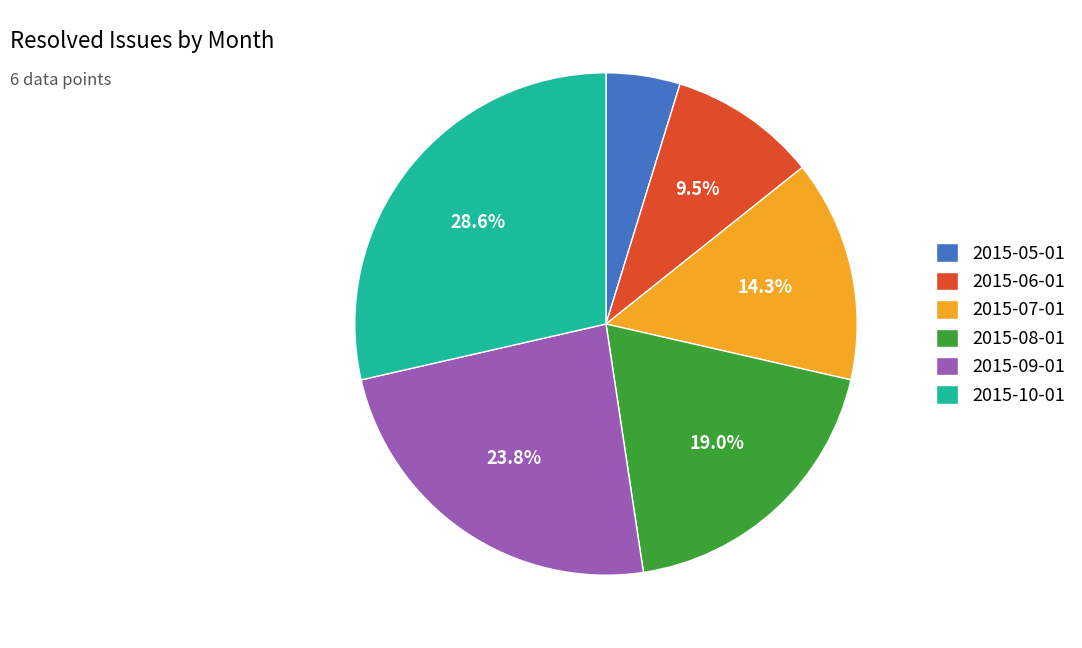

What is the largest slice in the pie chart?

2015-10-01